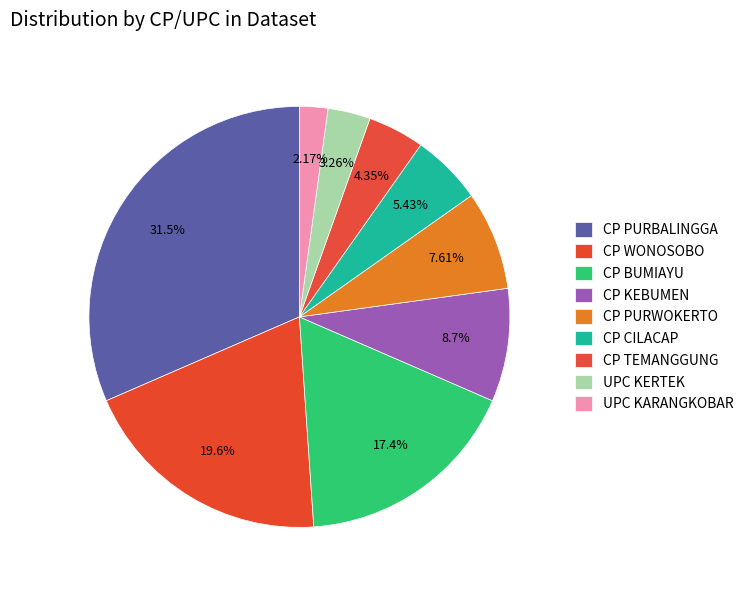

Count the number of slices in the pie.

9